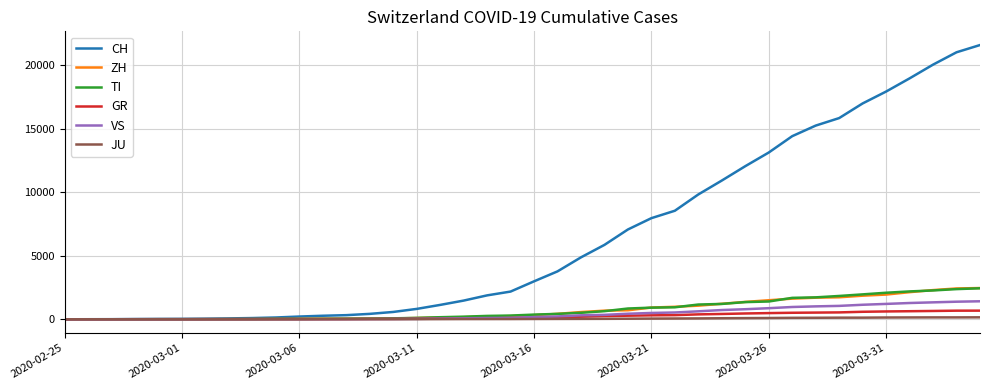

How many distinct data groups are displayed?

6